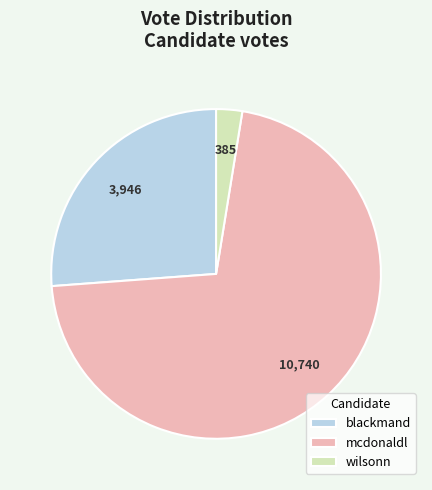

Between blackmand and mcdonaldl, which is larger?

mcdonaldl